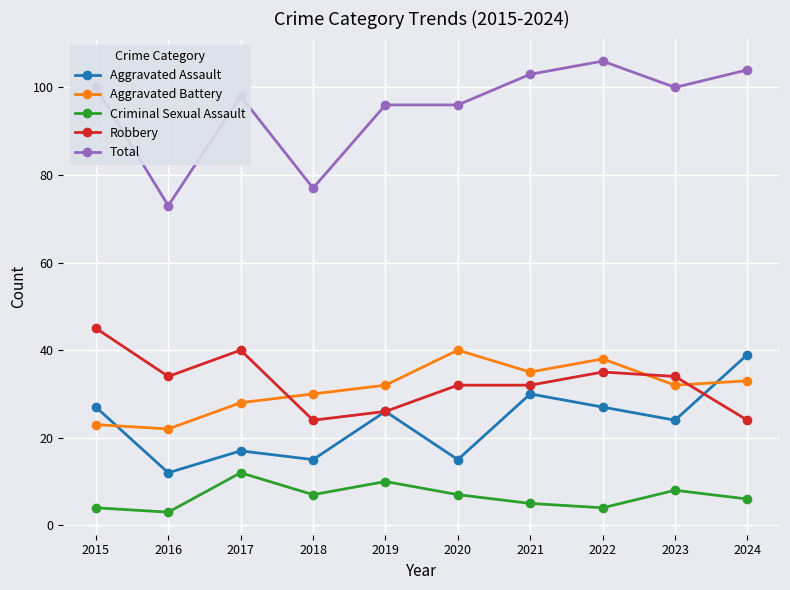

How many lines are shown in the chart?

5